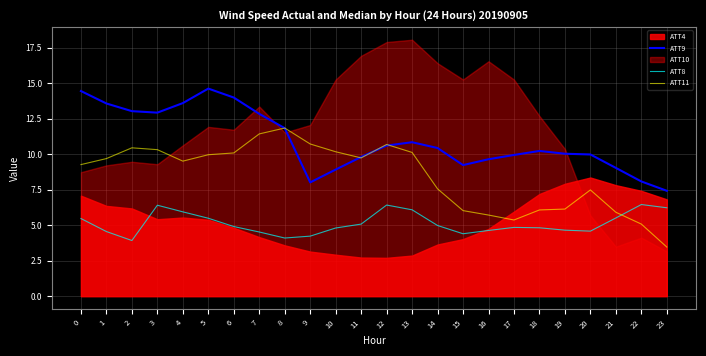

At which label is ATT11 closest to 7?

20